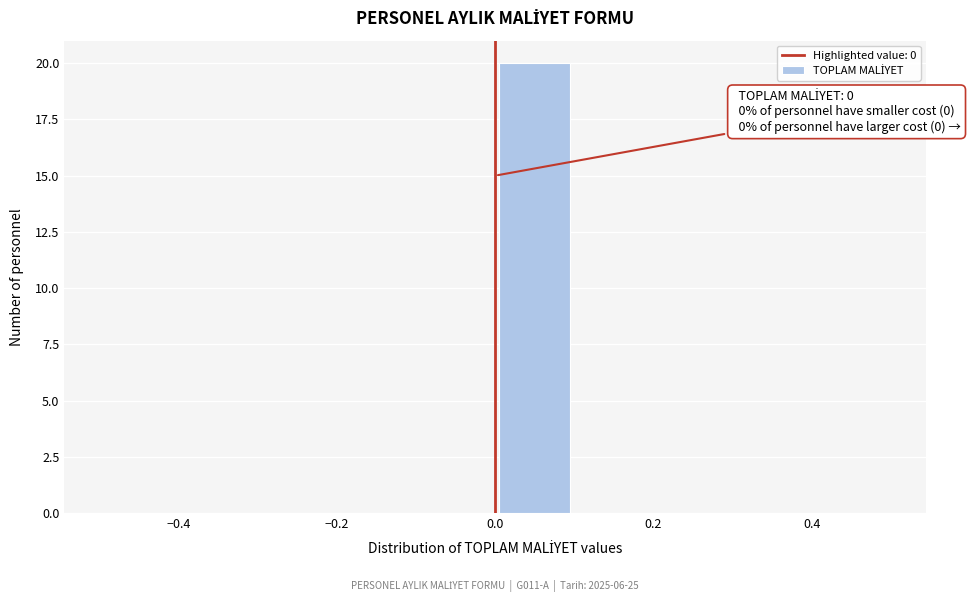

Which range on the x-axis has the tallest bar?

0.0 to 0.1